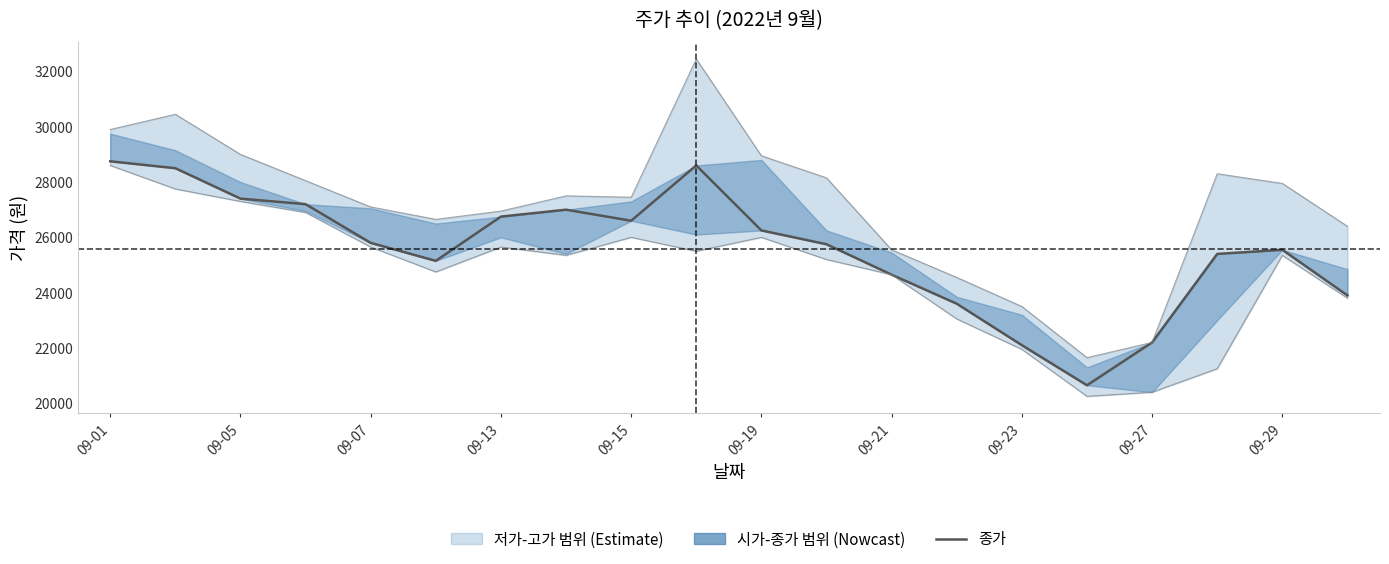

What position from the left is 09-23?

8